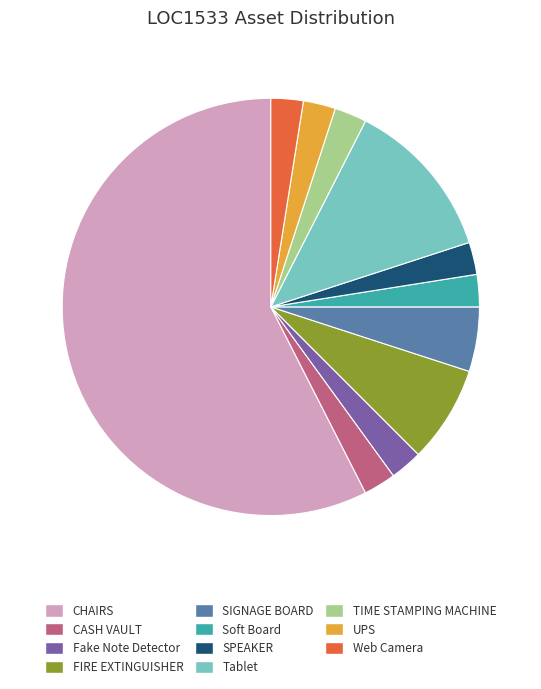

Is CHAIRS the majority of the pie?

Yes